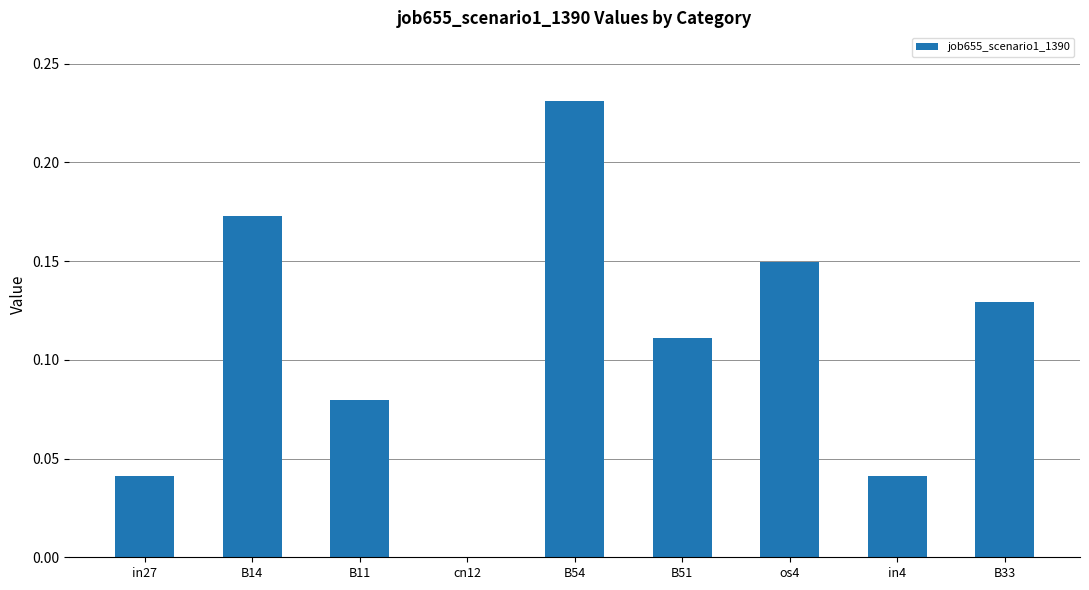

The value at in27 is 0.0. True or false?

True